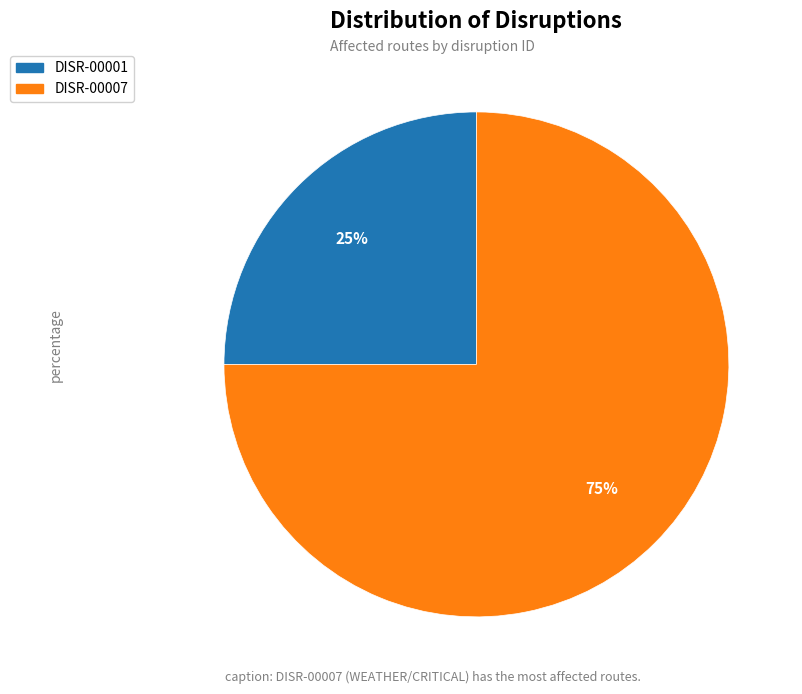

Is there any slice that represents more than half of the pie?

Yes